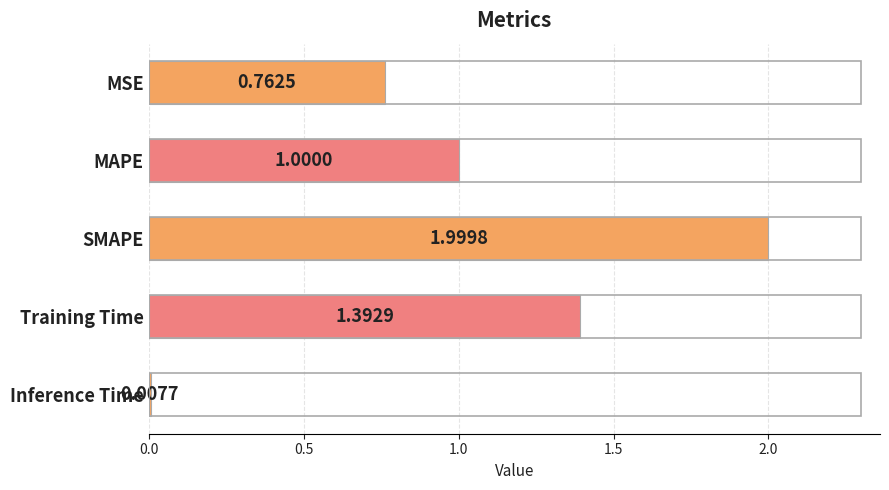

What is the difference between the maximum and minimum values?

2.0